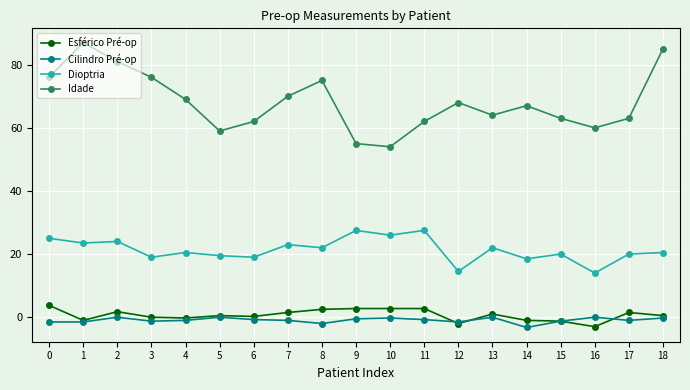

What is the maximum value shown in the chart?

87.0